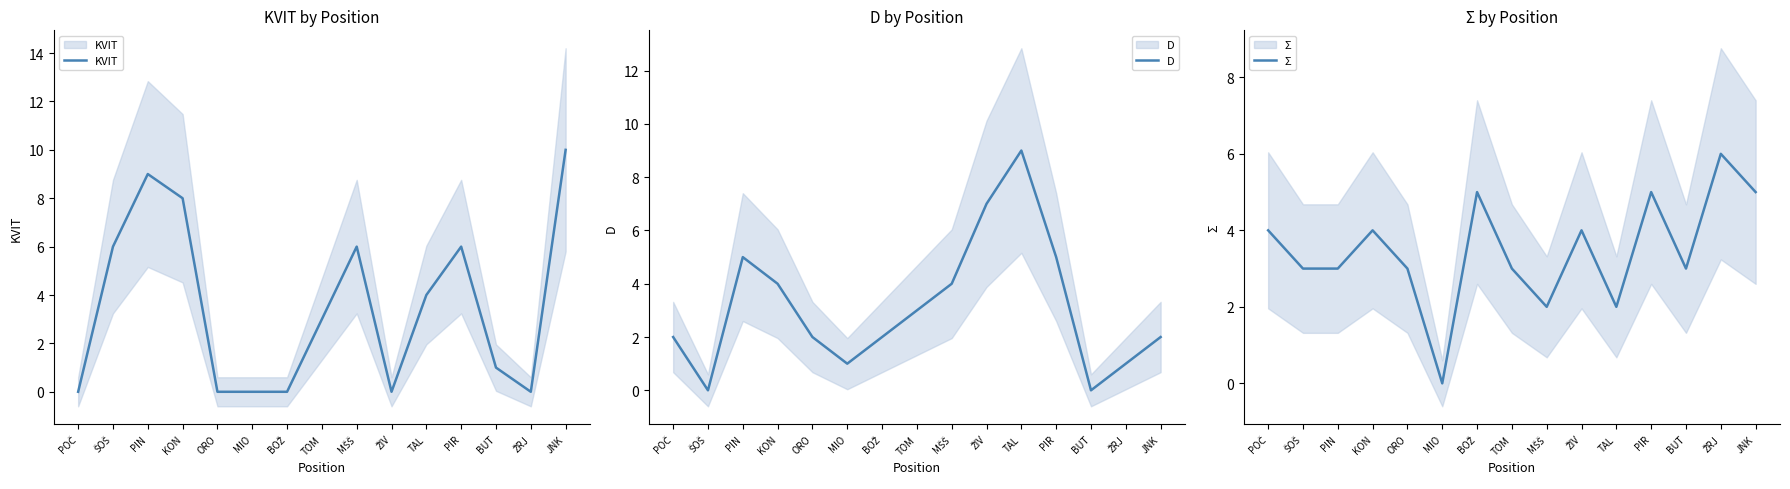

Is it true that D equals 2 at ŽRJ?

False